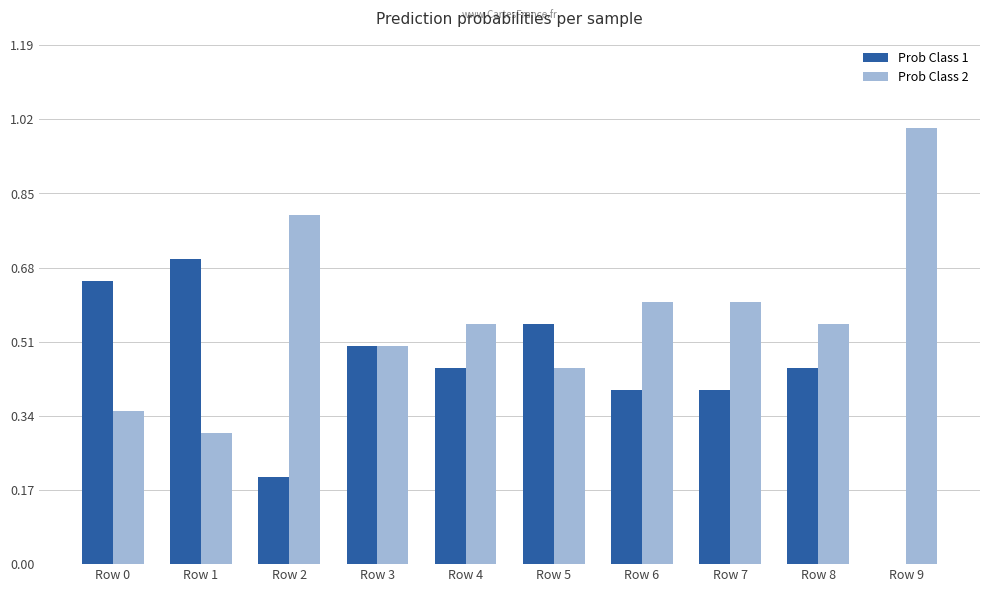

What is the sum of all Prob Class 2 values?

5.7